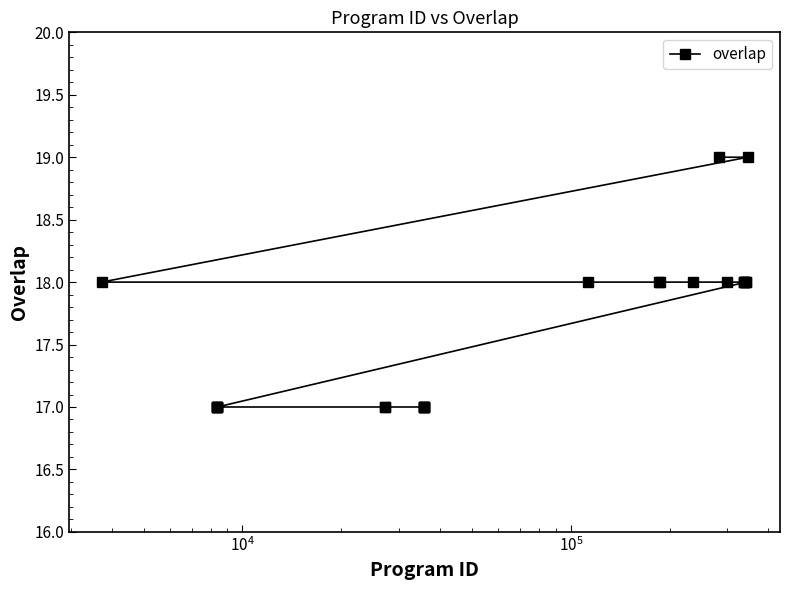

What is the maximum value shown in the chart?

19